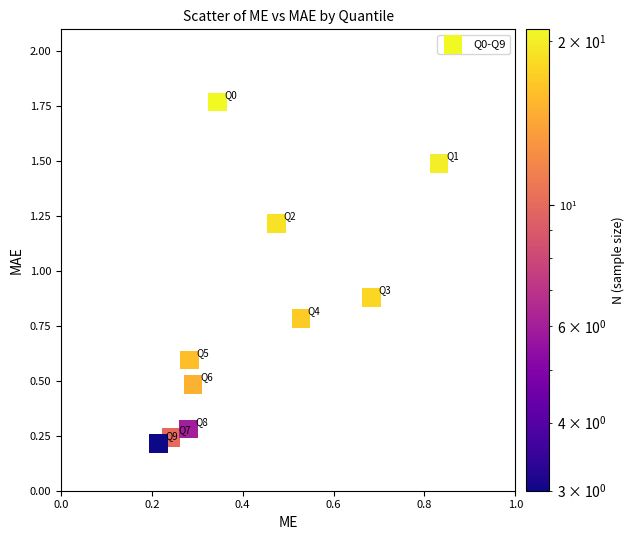

What is the average X value?

0.4